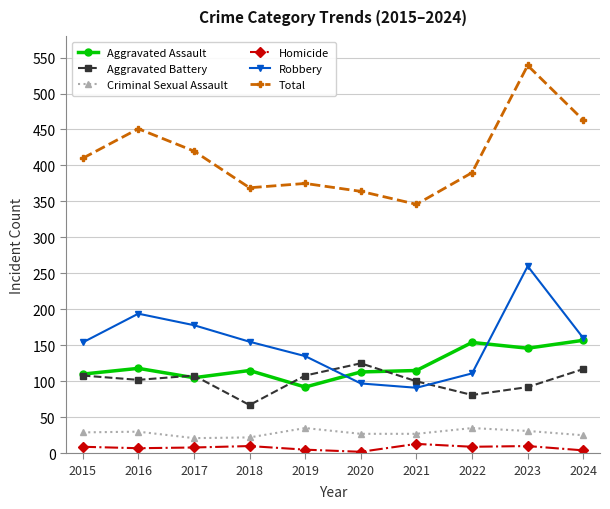

Read the Total value at 2018, to the nearest 5.

370